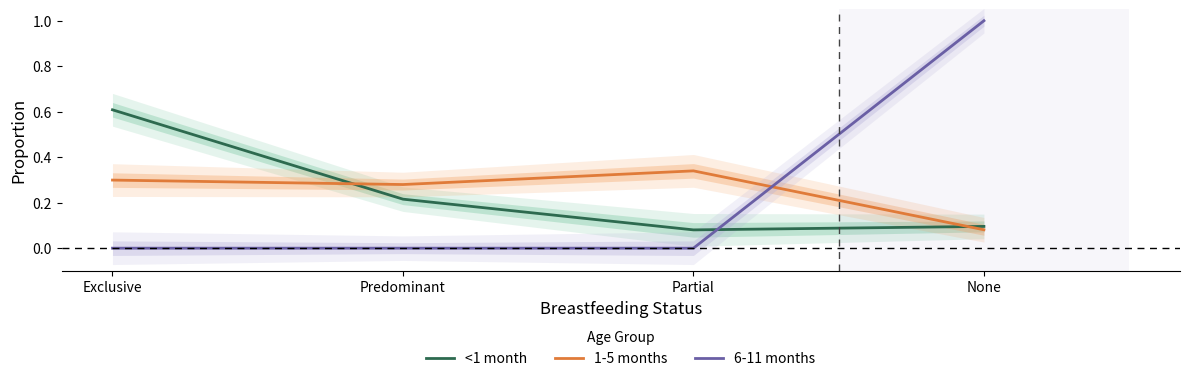

At how many categories does at least one series exceed 0?

4